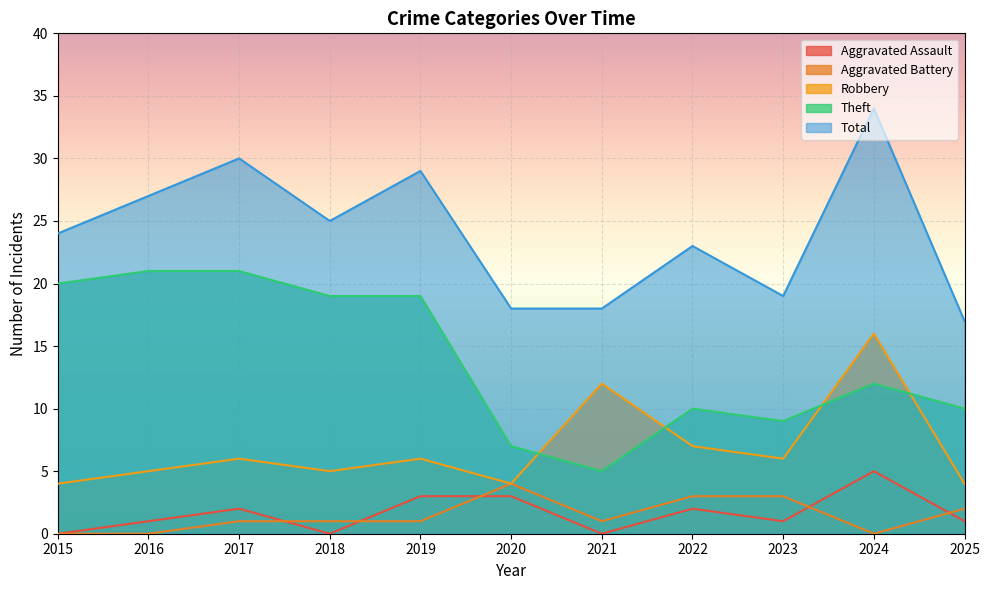

Rank the series at 2017 from lowest to highest value.

Aggravated Battery, Aggravated Assault, Robbery, Theft, Total